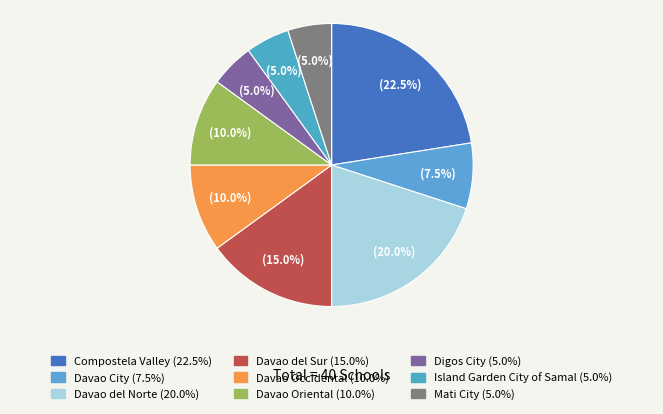

Between Island Garden City of Samal and Davao City, which is larger?

Davao City